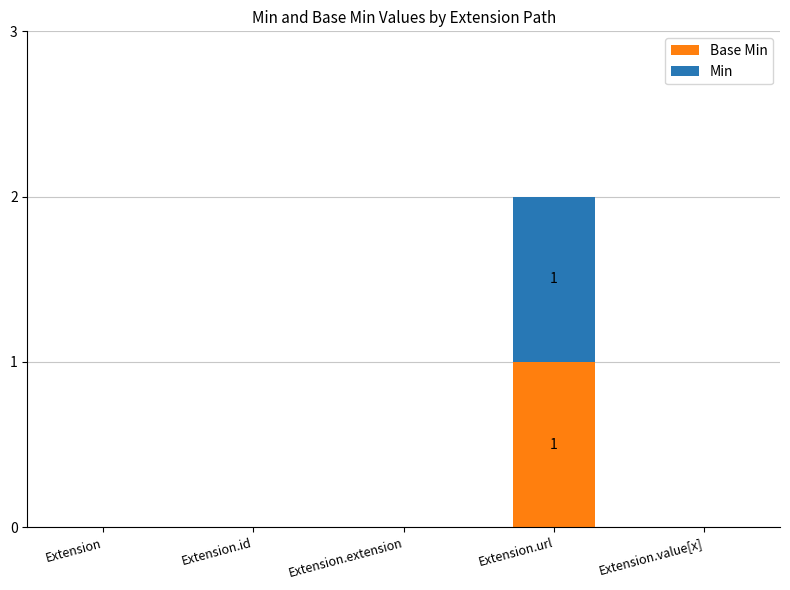

Rank the categories by Min value from lowest to highest.

Extension, Extension.id, Extension.extension, Extension.value[x], Extension.url